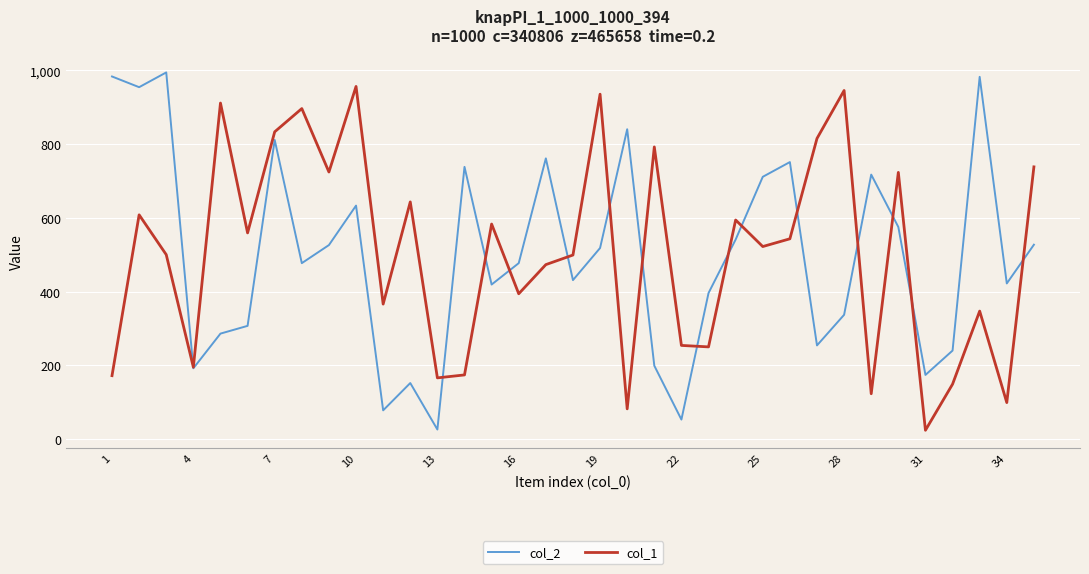

What is the highest value of the col_2 series?

994